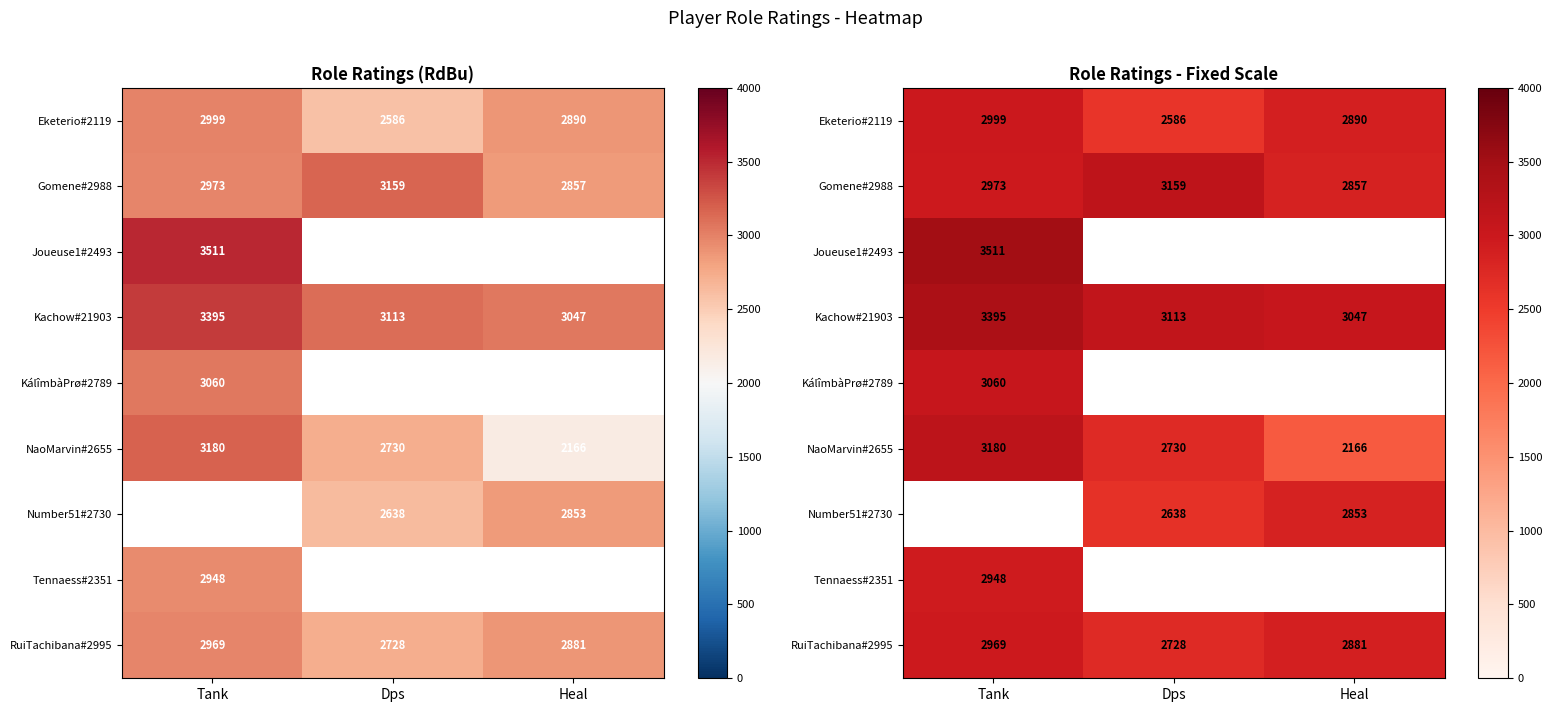

What is the difference between the maximum and minimum values in the Gomene#2988 series?

302.0